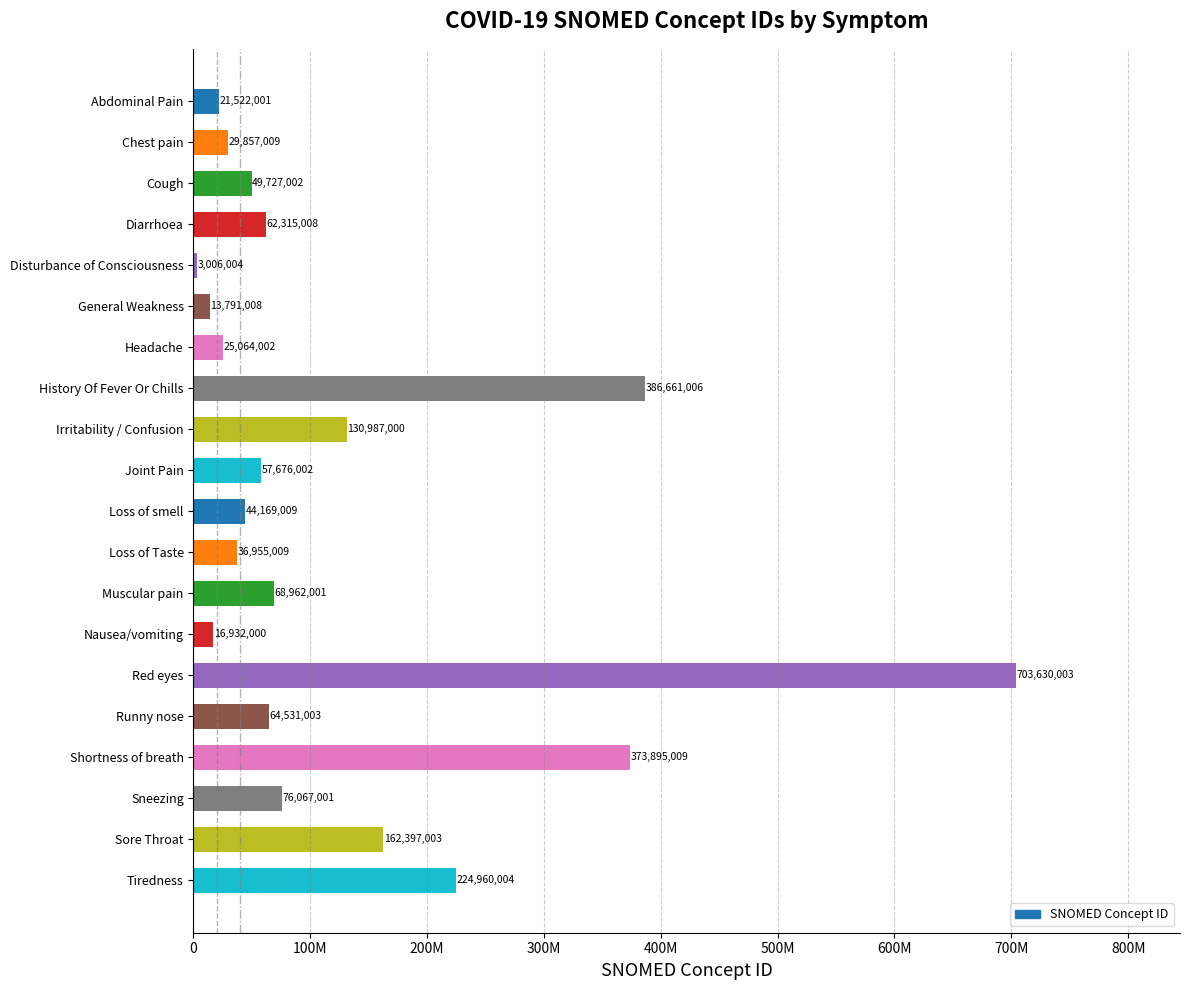

Are the bars horizontal?

Yes